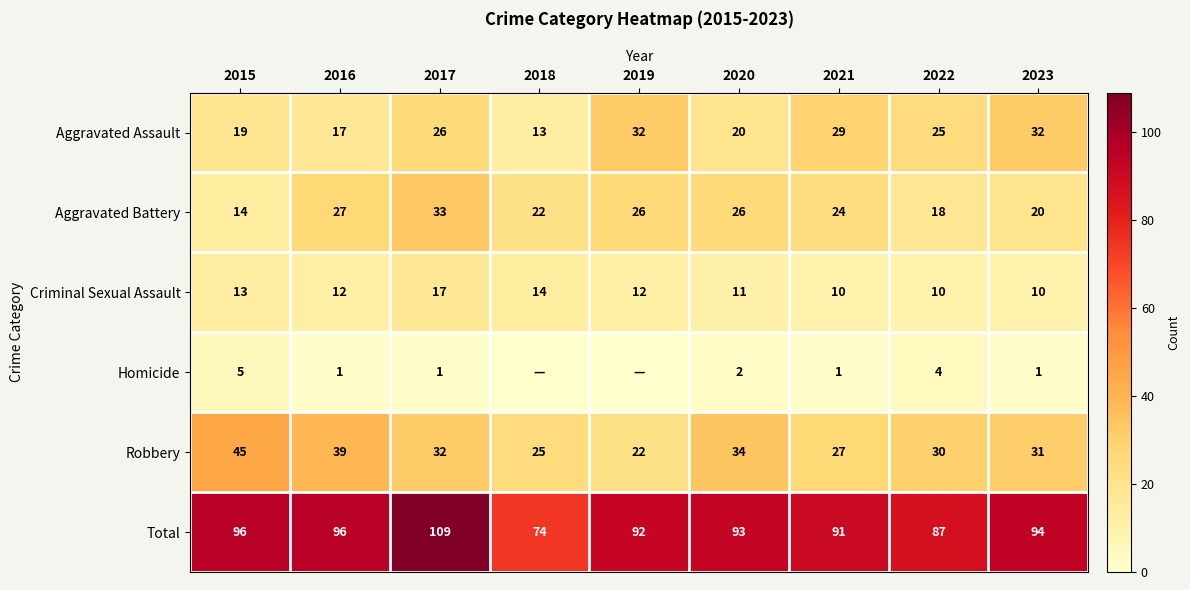

Is it true that Criminal Sexual Assault equals 11 at 2020?

True